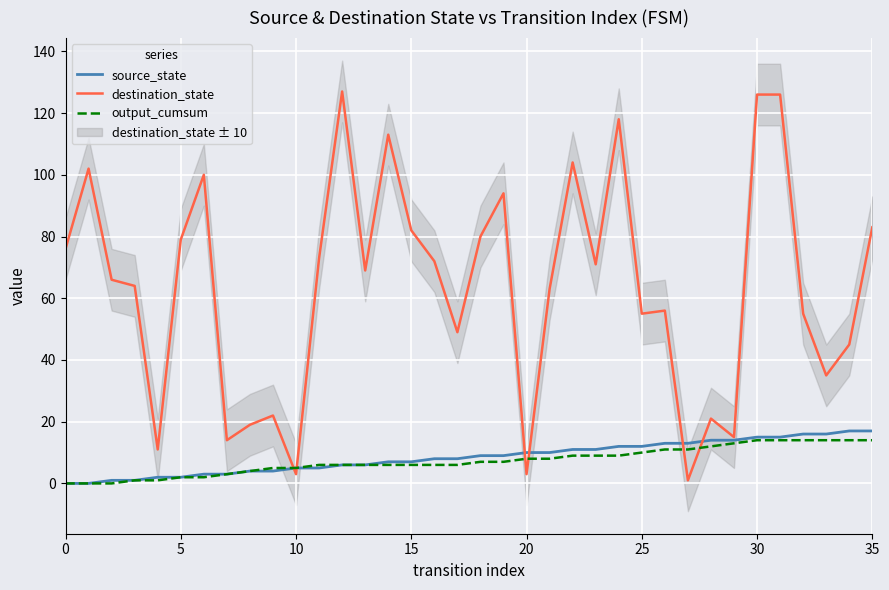

Reading left to right, transcribe all the data shown in this chart.

source_state: 0	0	1	1	2	2	3	3	4	4	5	5	6	6	7	7	8	8	9	9	10	10	11	11	12	12	13	13	14	14	15	15	16	16	17	17
destination_state: 76	102	66	64	11	79	100	14	19	22	3	73	127	69	113	82	72	49	80	94	3	63	104	71	118	55	56	1	21	15	126	126	55	35	45	83
output_cumsum: 0	0	0	1	1	2	2	3	4	5	5	6	6	6	6	6	6	6	7	7	8	8	9	9	9	10	11	11	12	13	14	14	14	14	14	14